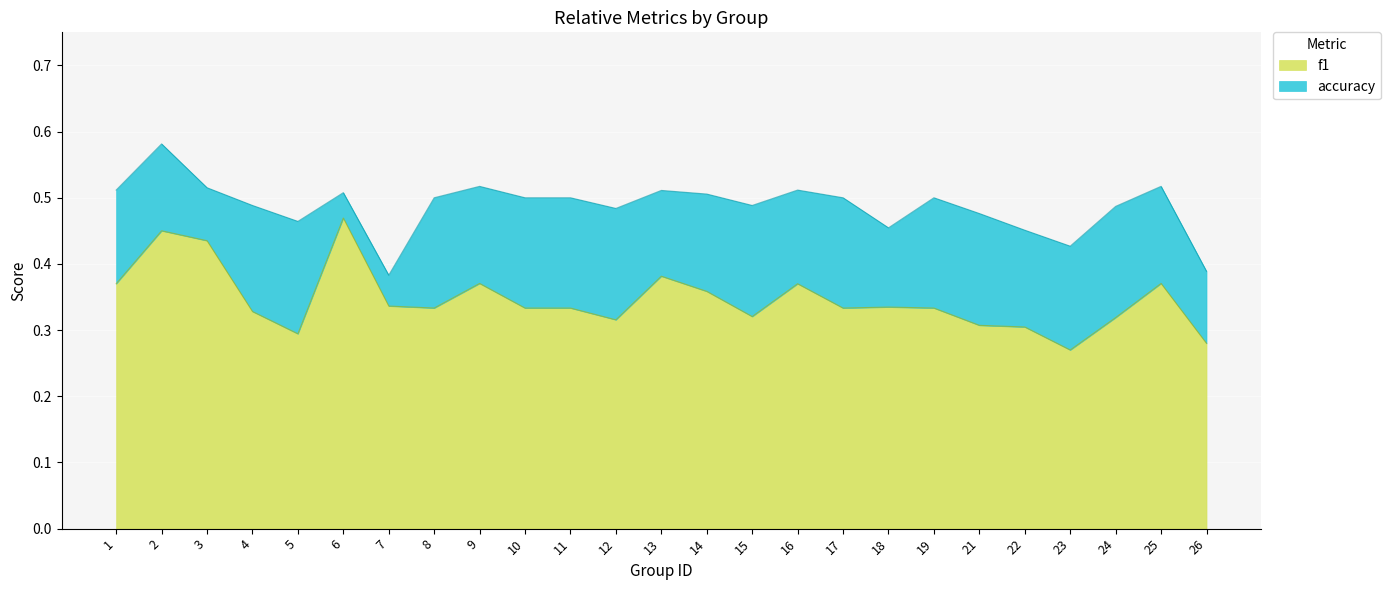

True or false: f1 and accuracy intersect in this chart.

False